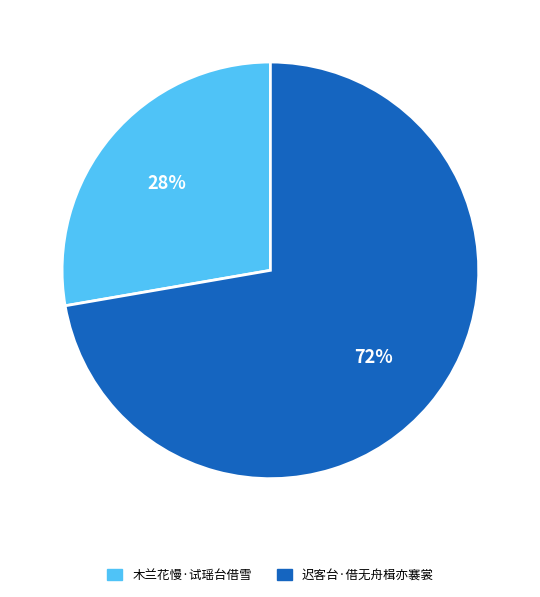

Rank the categories by value from highest to lowest.

迟客台·借无舟楫亦褰裳, 木兰花慢·试瑶台借雪